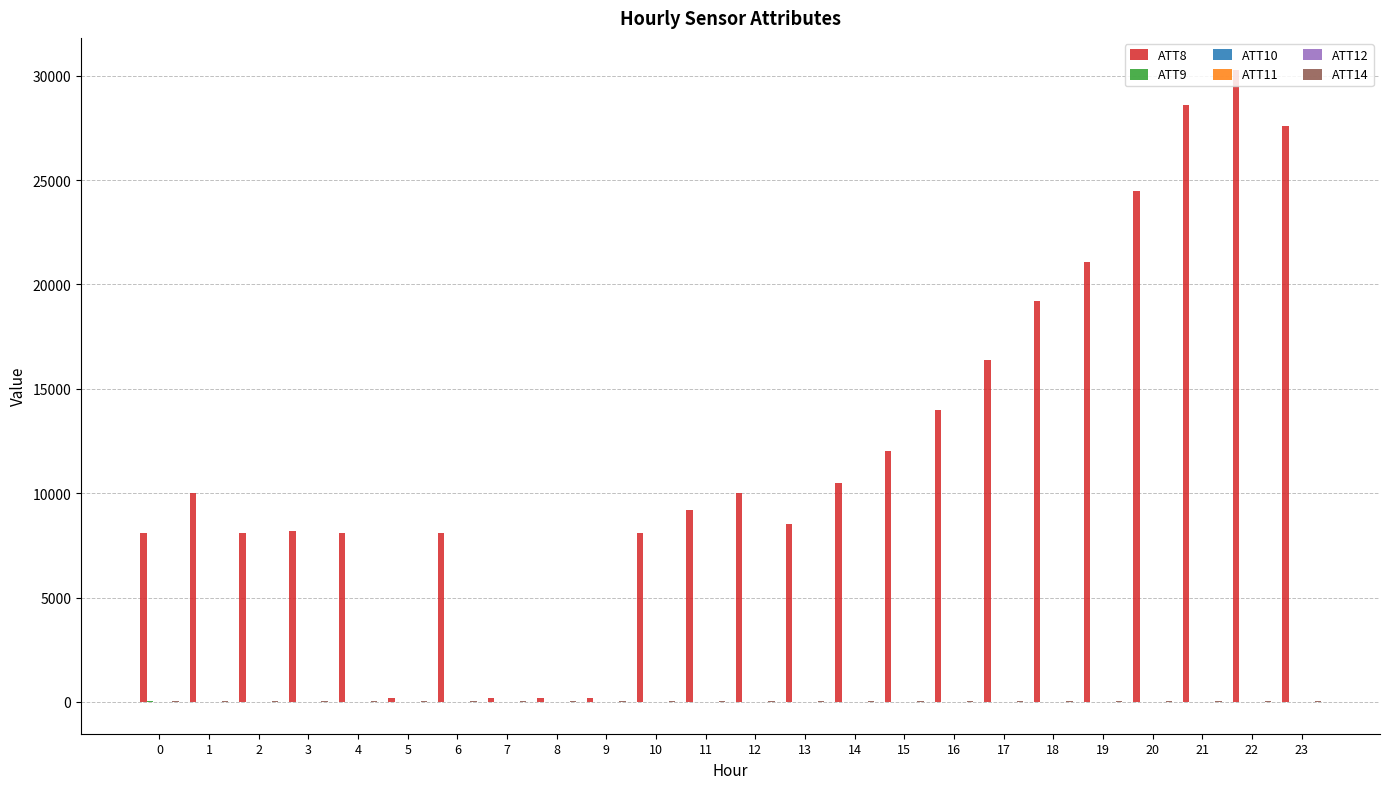

At which category is the sum across all series the highest?

22